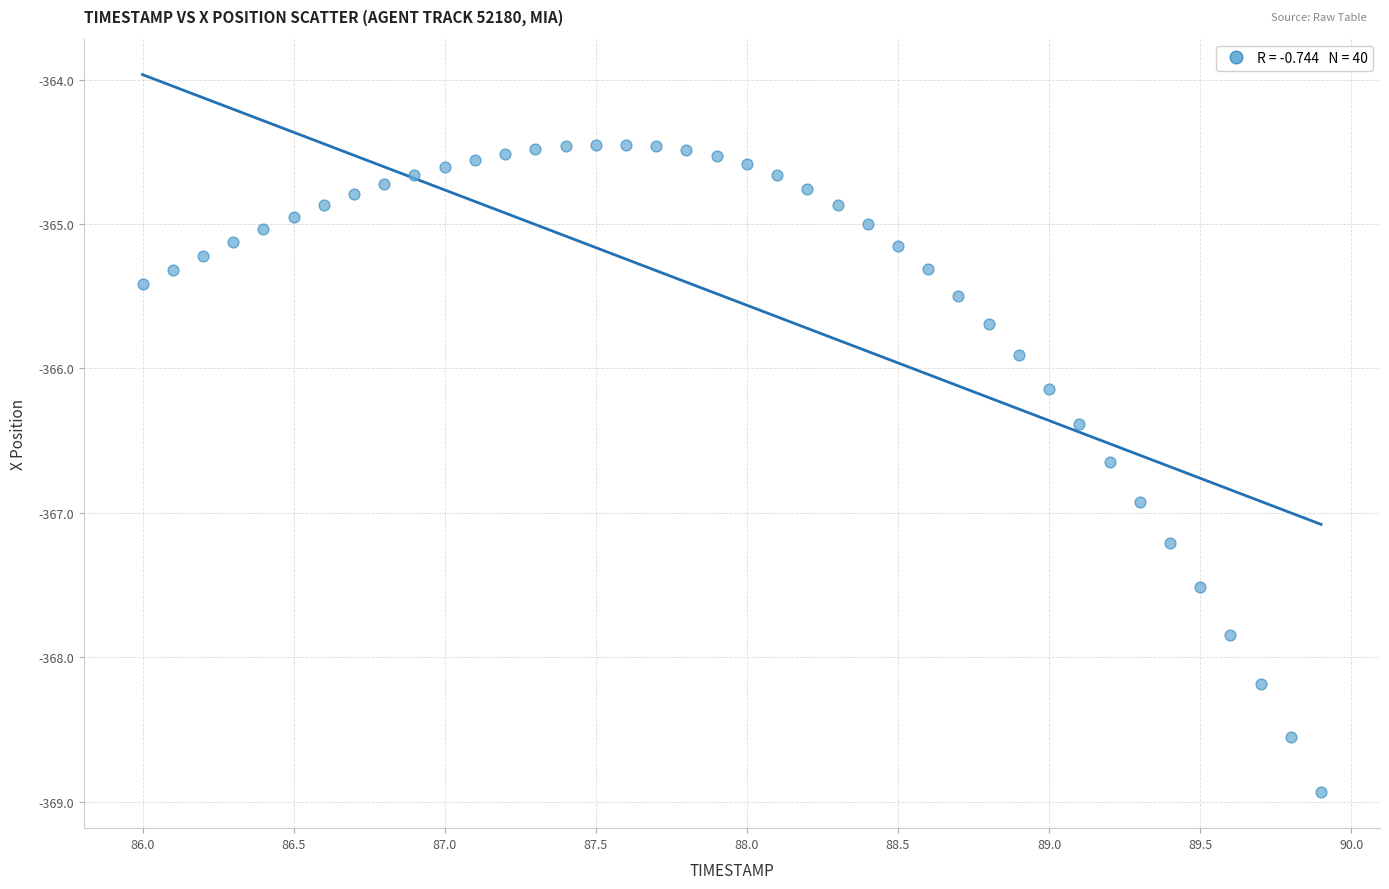

What is the range of X values (max minus min)?

3.9